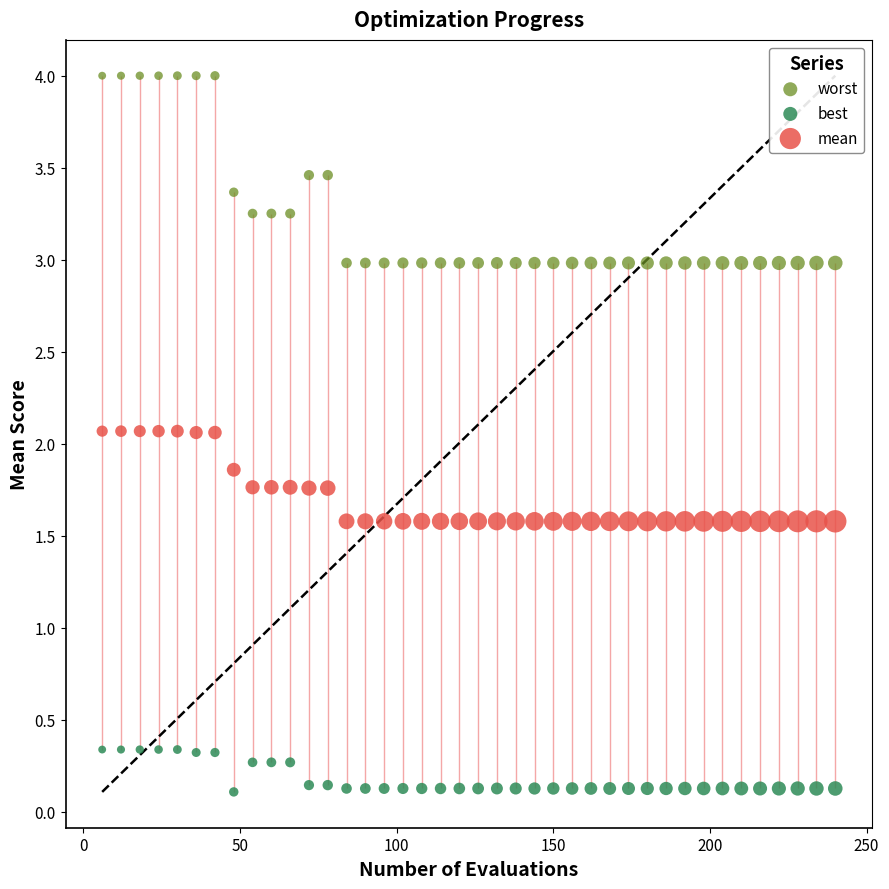

Which series contains the highest Y value?

worst